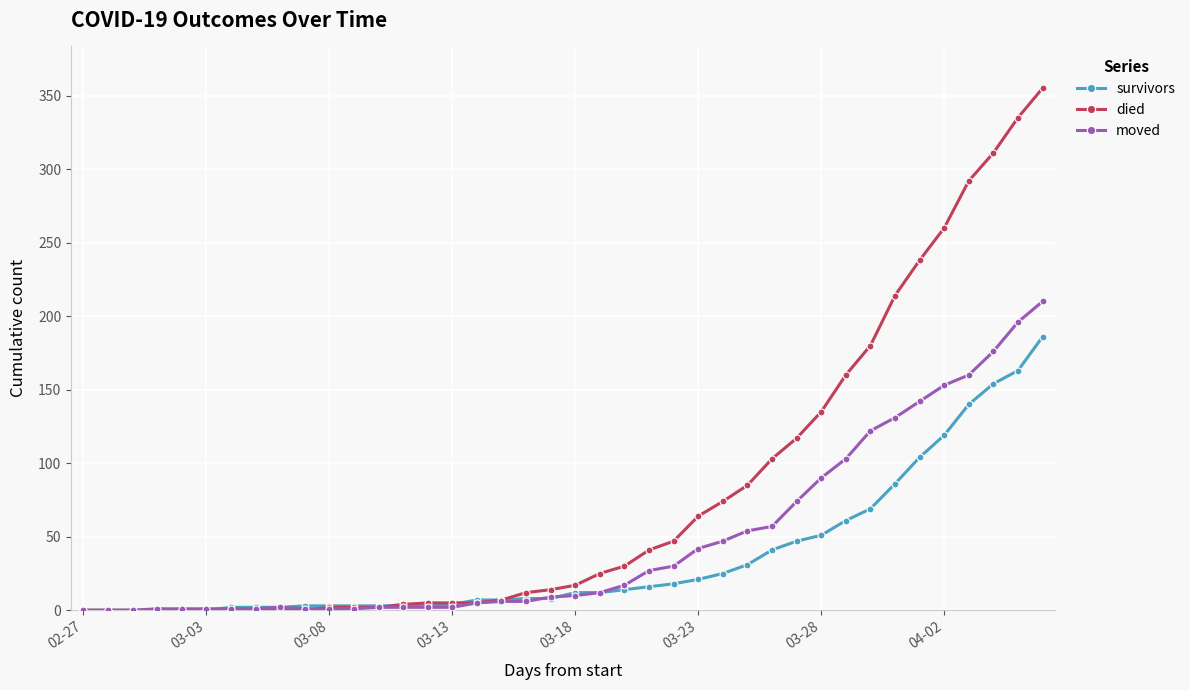

Rank the series by their maximum value, from highest to lowest.

died, moved, survivors